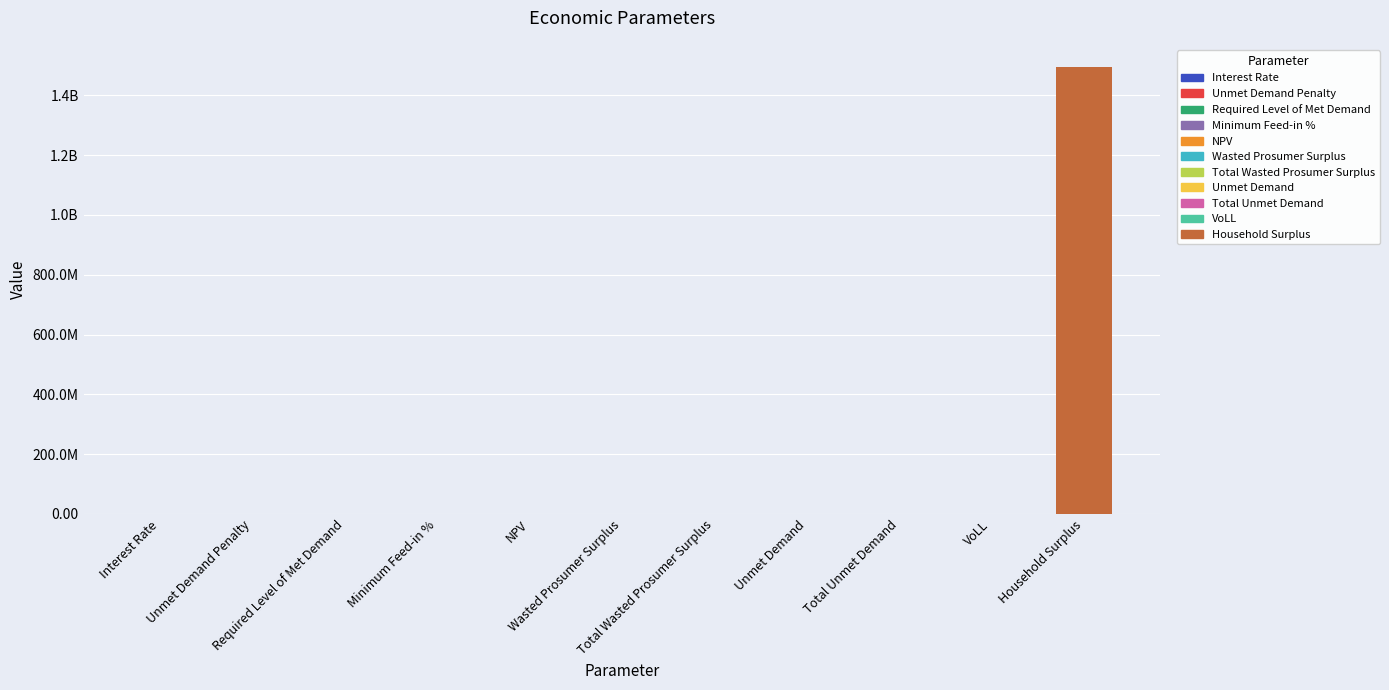

The chart shows a value of -969549352.0 at Minimum Feed-in %. True or false?

False